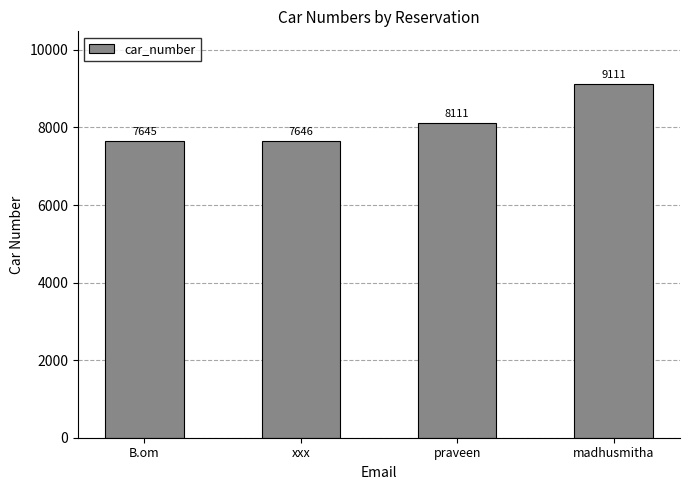

List the labels in order of value, largest first.

madhusmitha, praveen, xxx, B.om